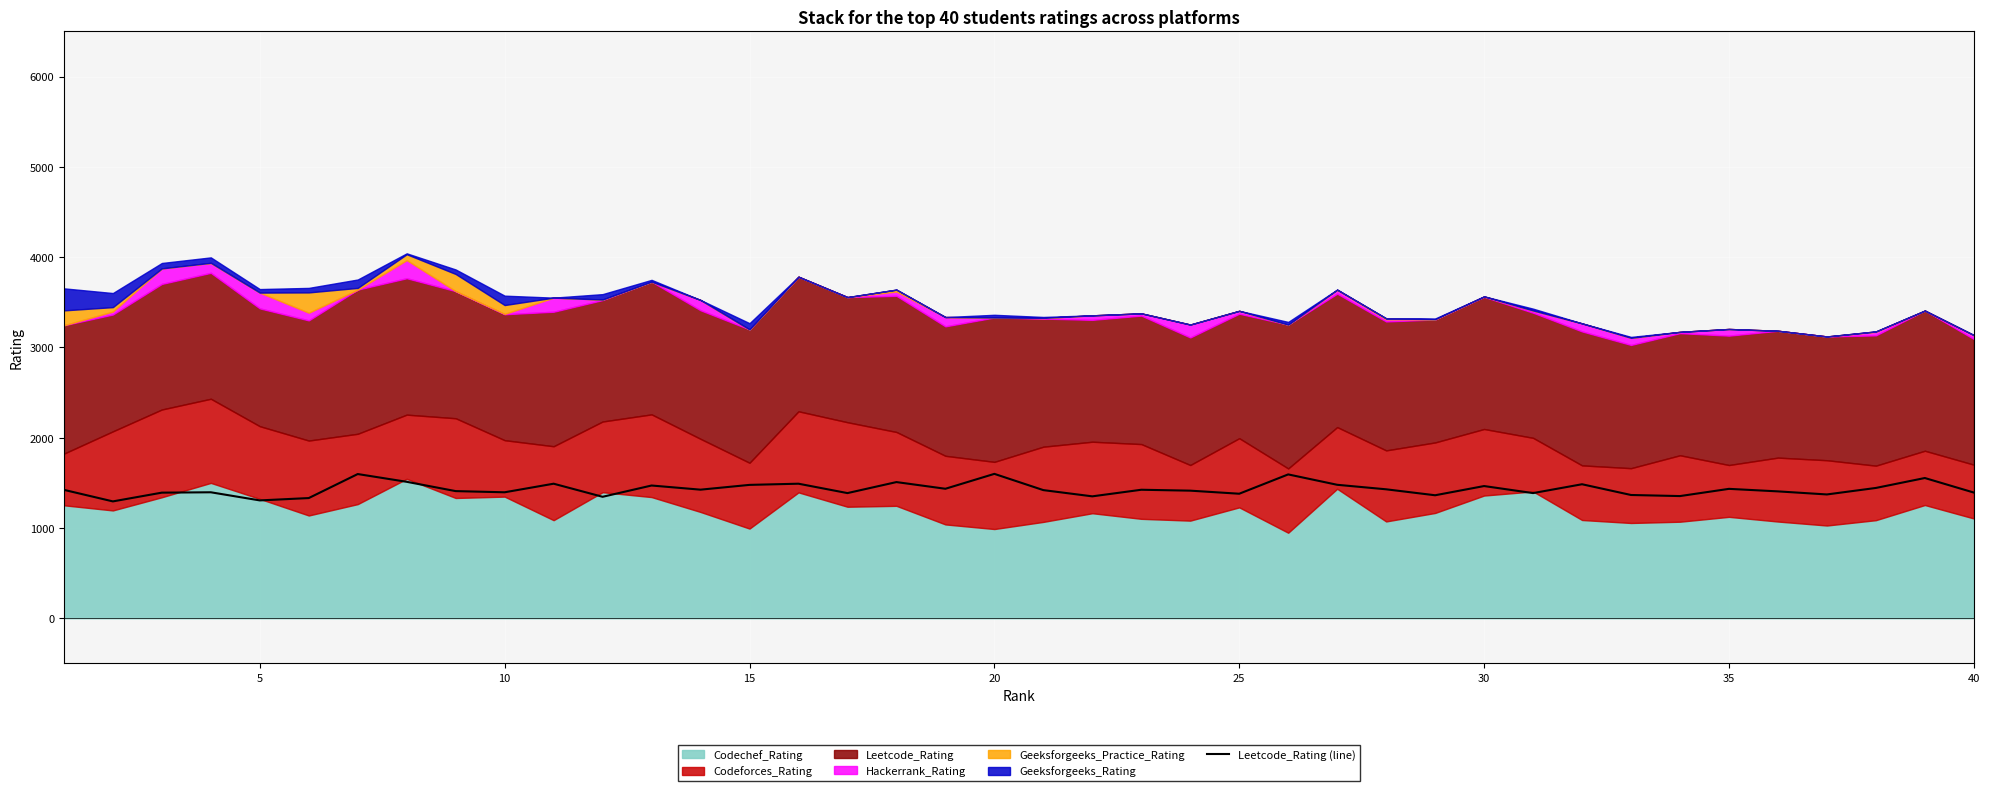

What is the smallest value displayed?

1294